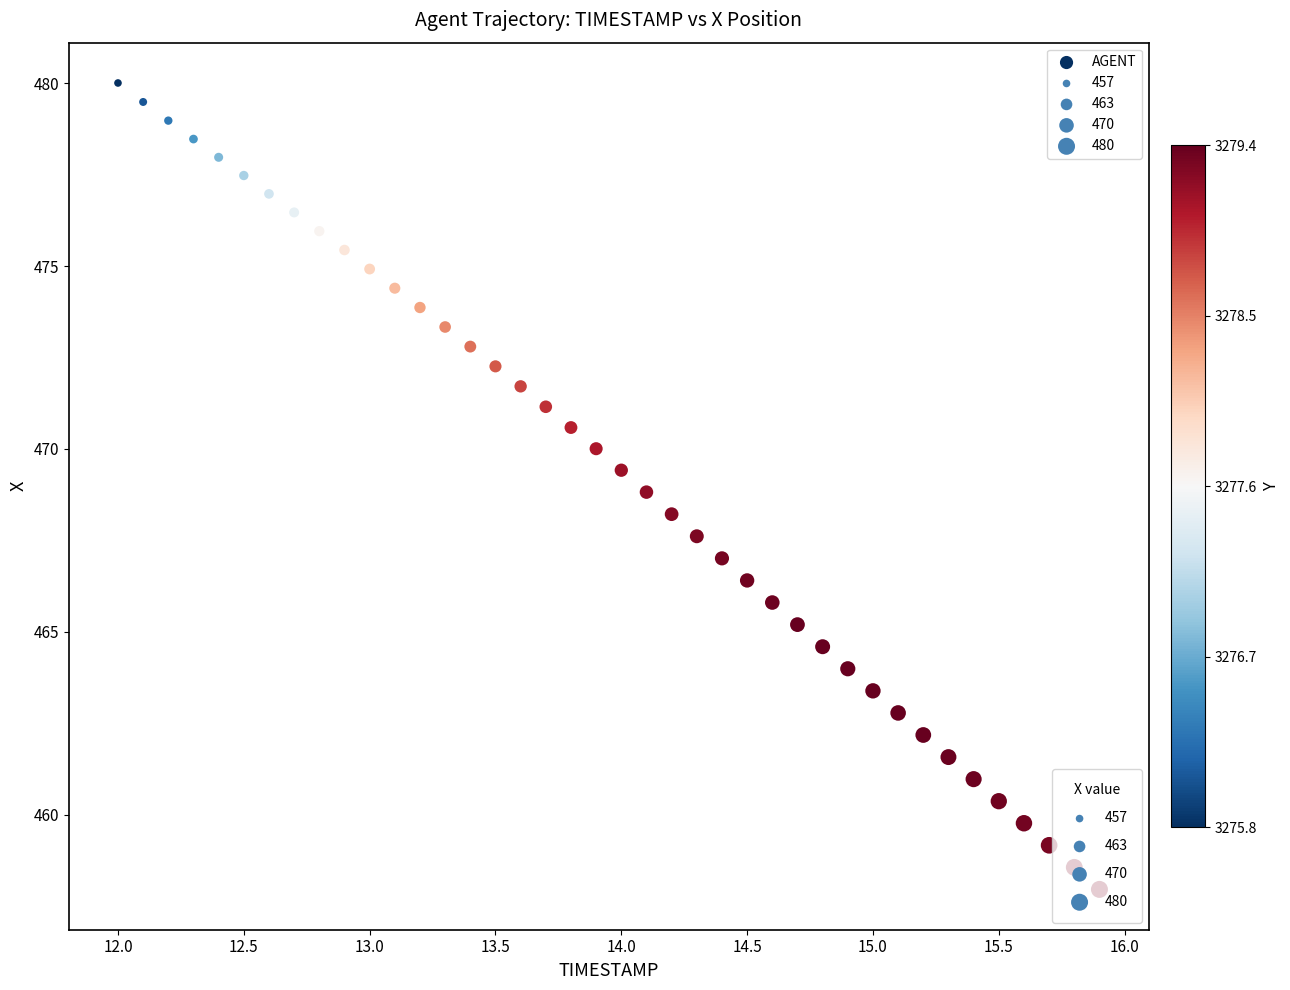

What is the range of X values (max minus min)?

3.9